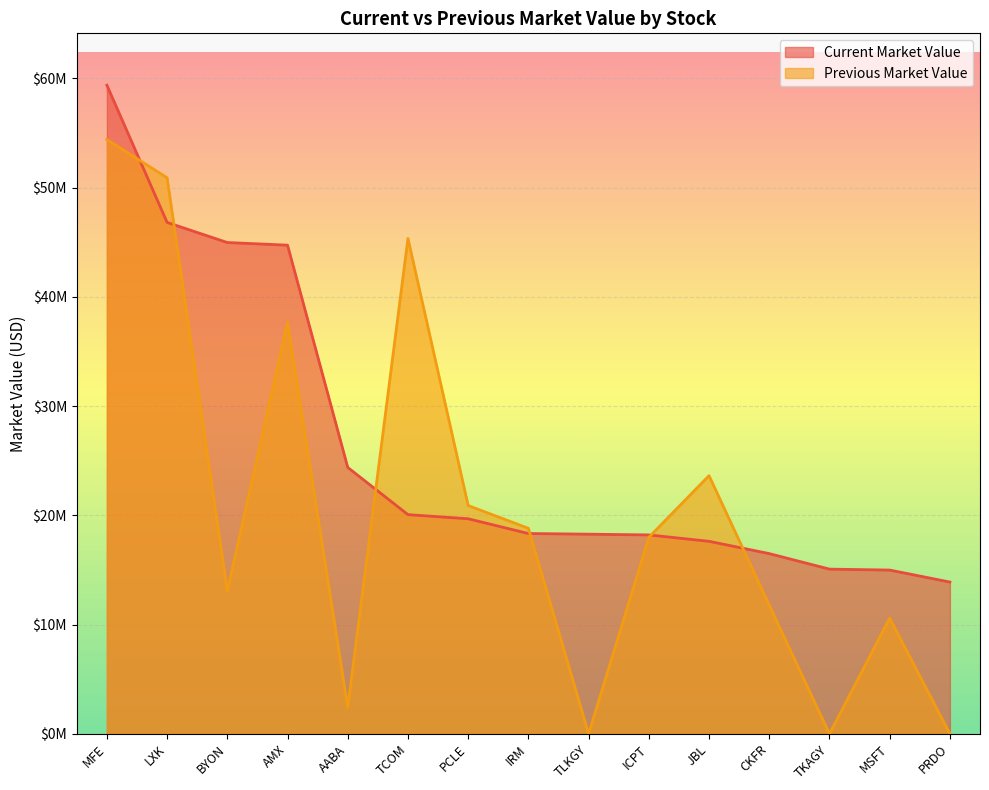

What is the sum of all Current Market Value values?

392976000